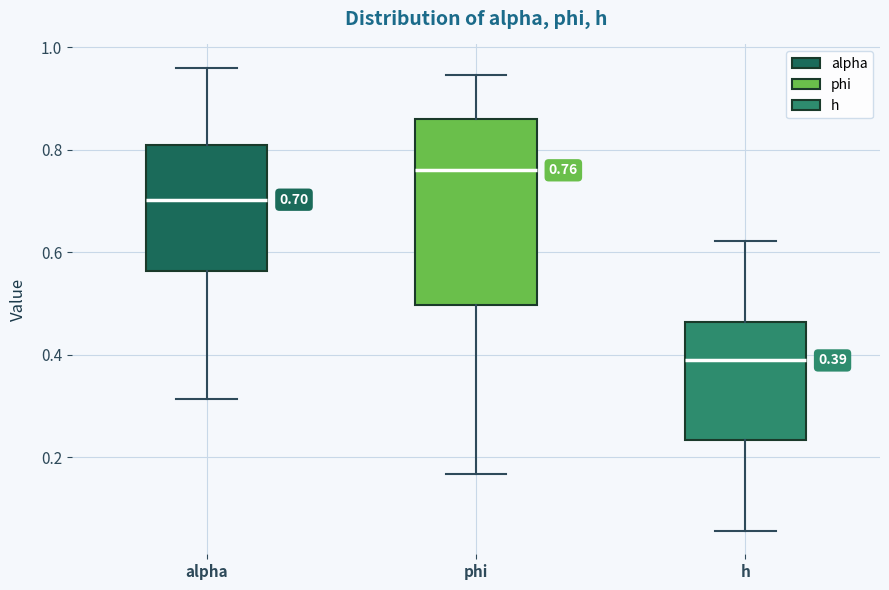

Which box is the tallest, from its lower edge to its upper edge?

phi